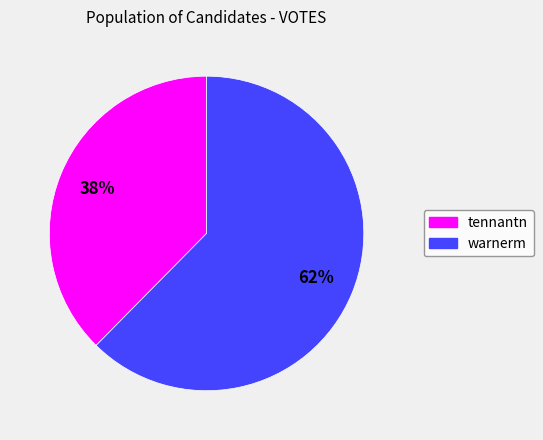

To the nearest percent, what portion does tennantn represent?

38%